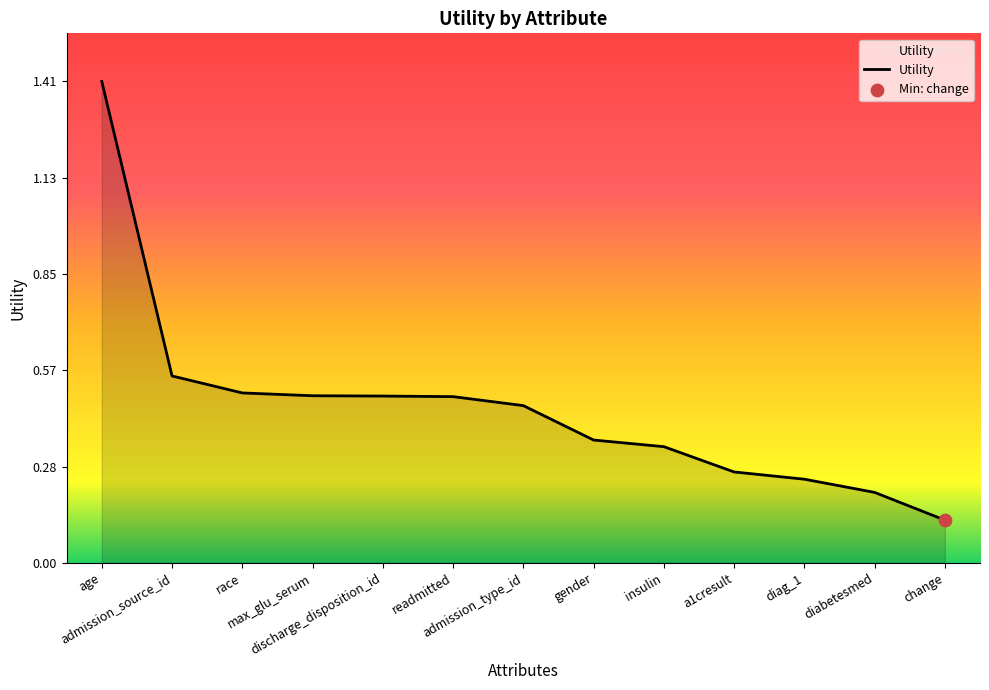

What is the change in value from admission_type_id to diabetesmed?

-0.3